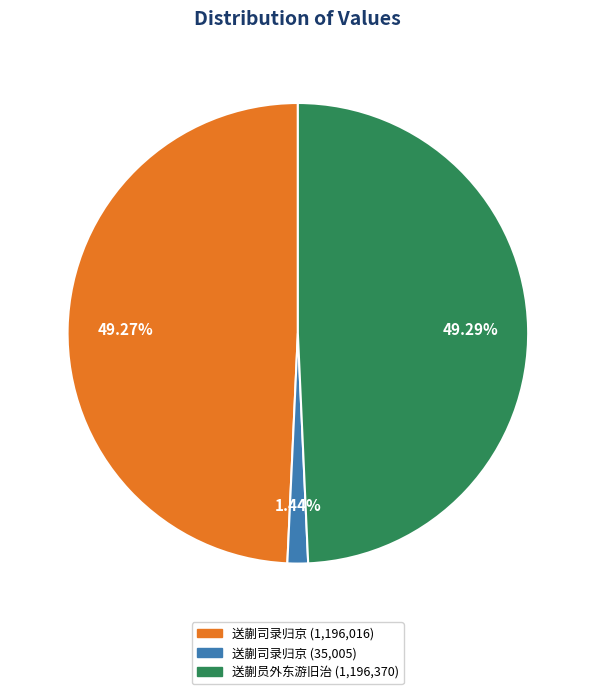

Is there a majority slice in this chart?

No